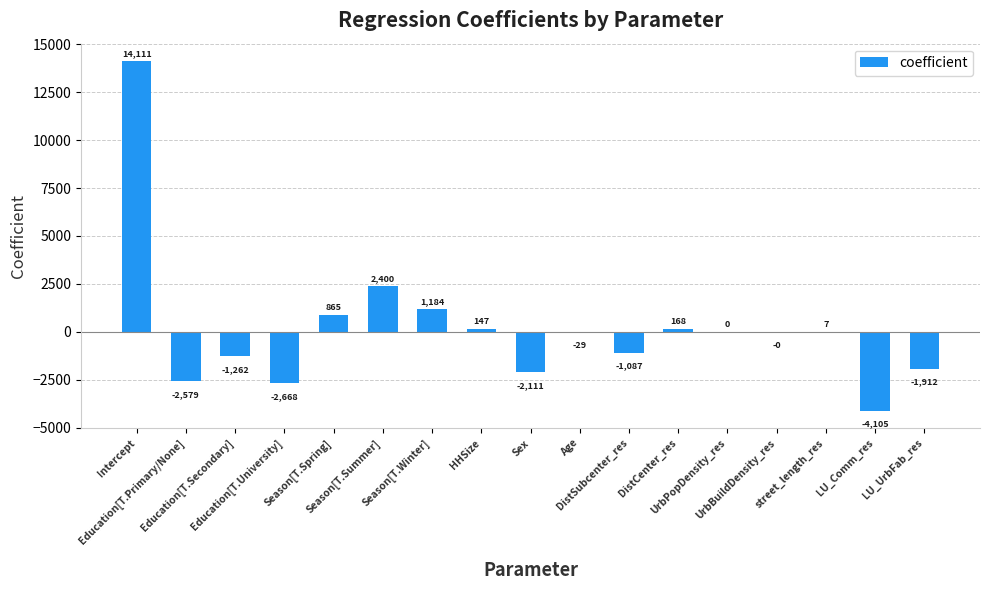

The chart shows a value of -0.0 at UrbBuildDensity_res. True or false?

True